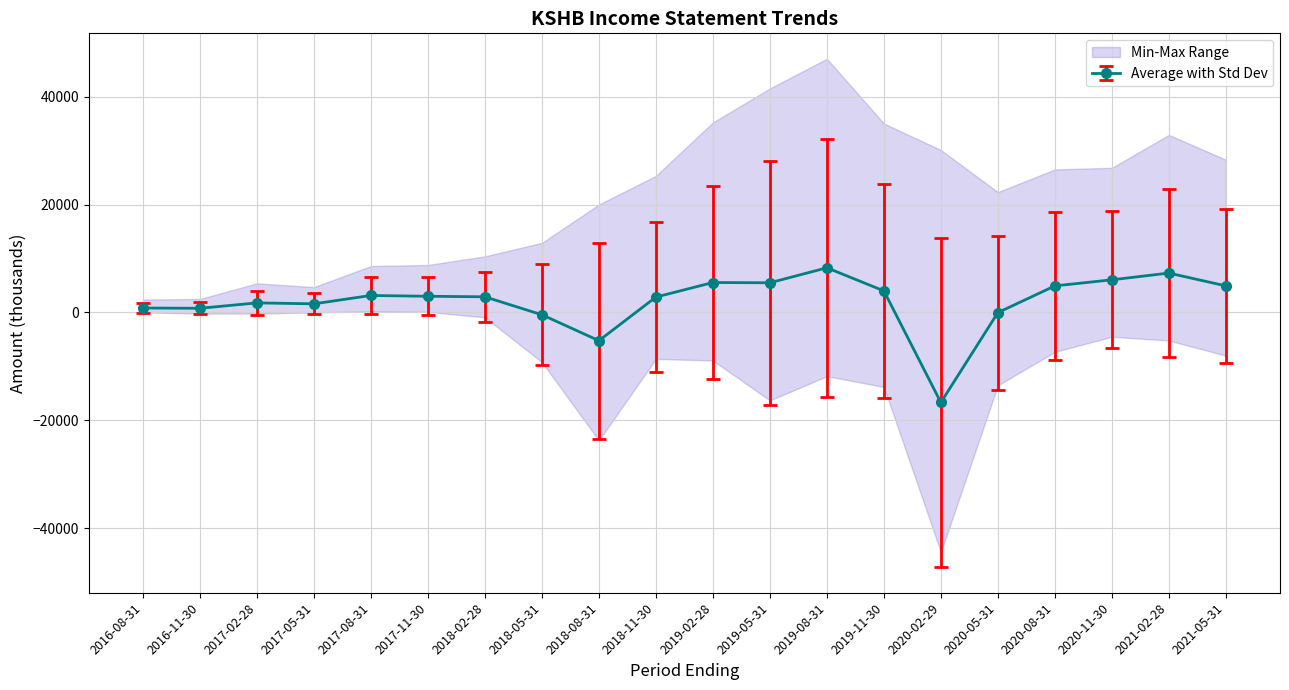

Does the chart have visible grid lines?

Yes